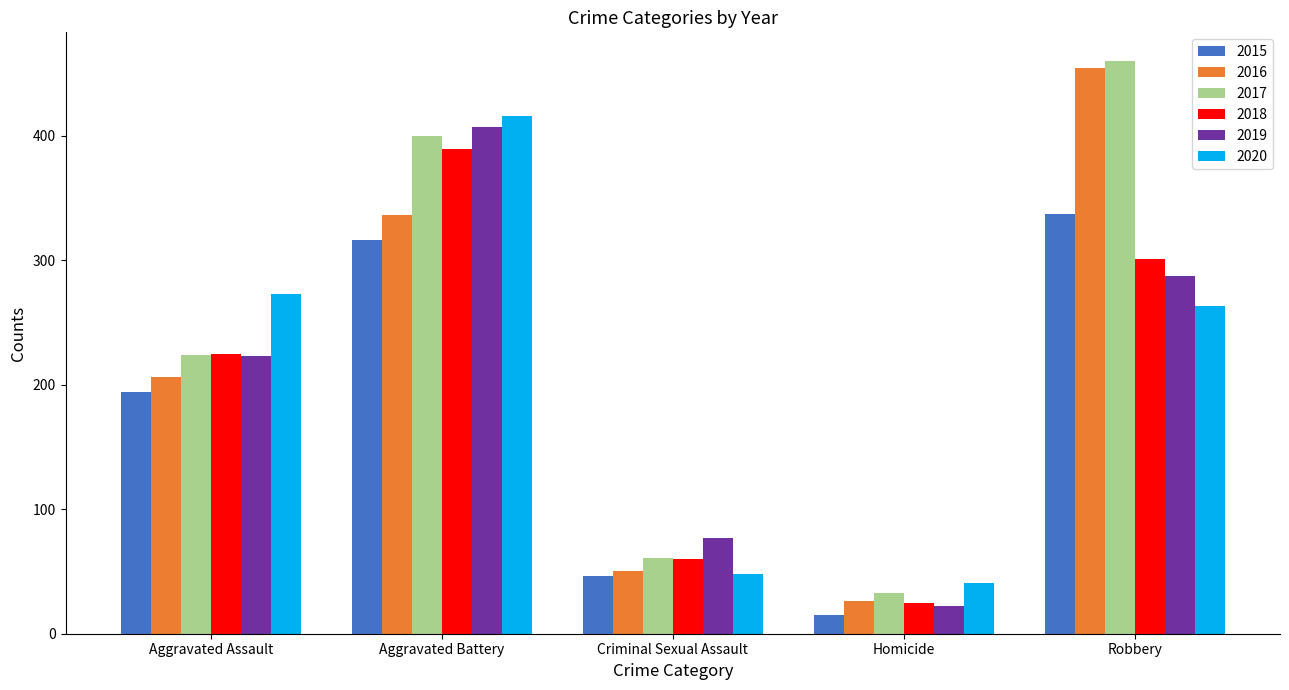

Which series has the largest total across all categories?

2017